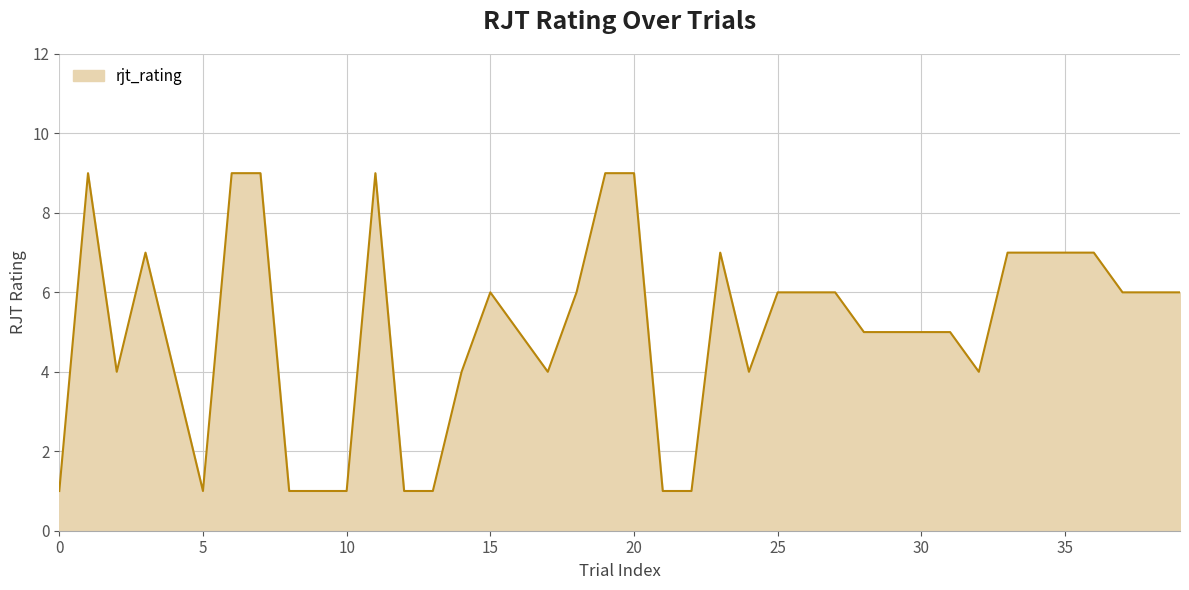

What is the difference between the maximum and minimum values?

8